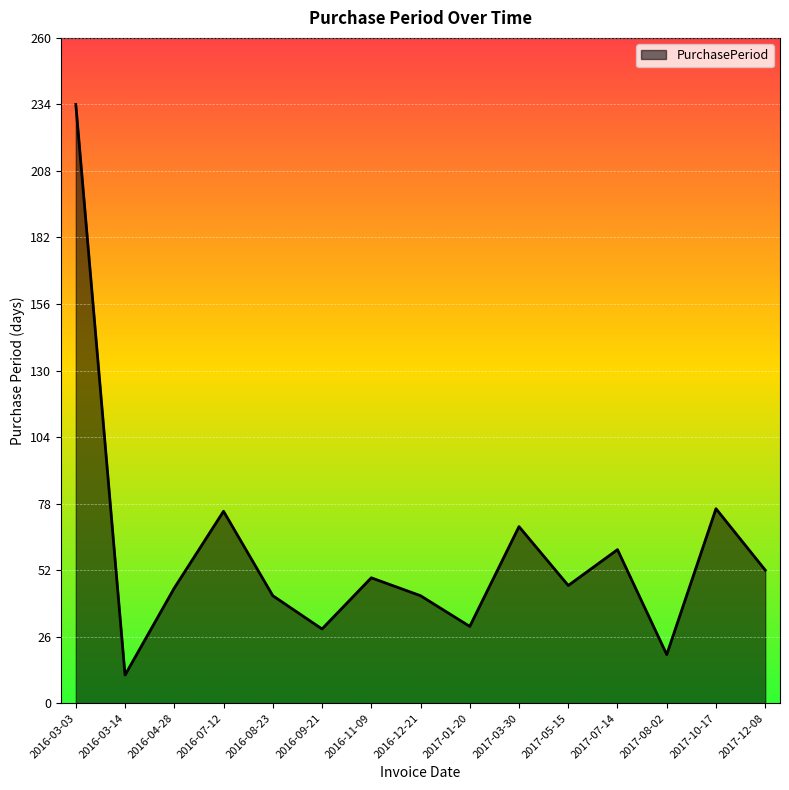

Where is the data nearest to the value 122?

2017-10-17